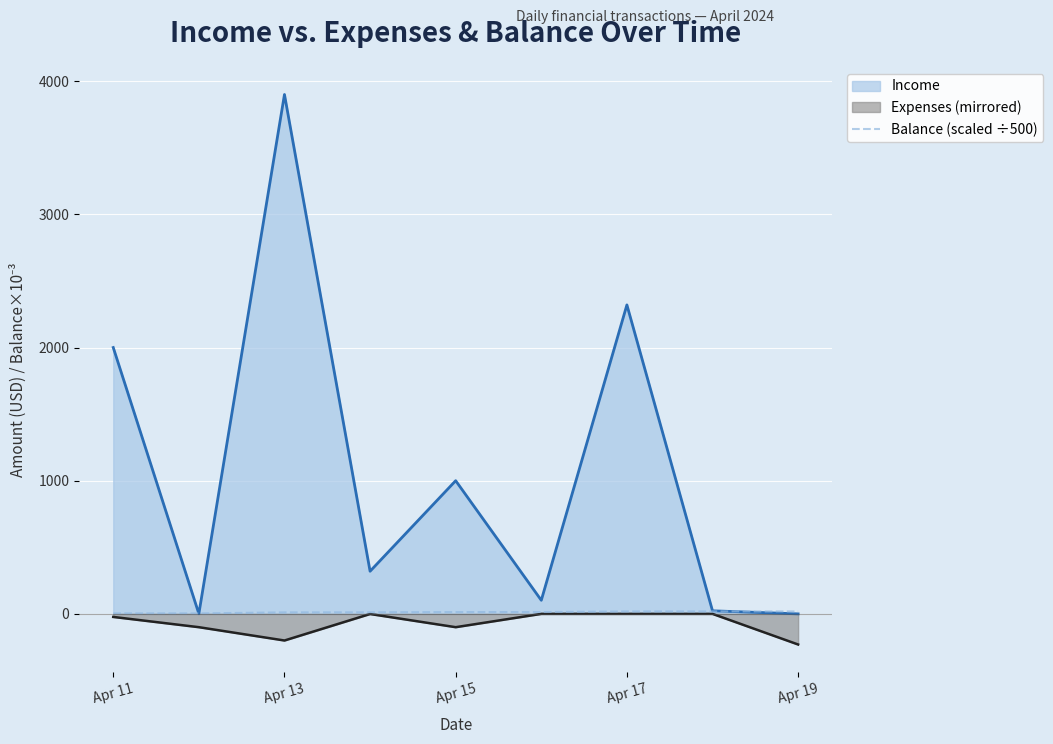

The value of Income at Apr 13 is 3900.0. True or false?

True